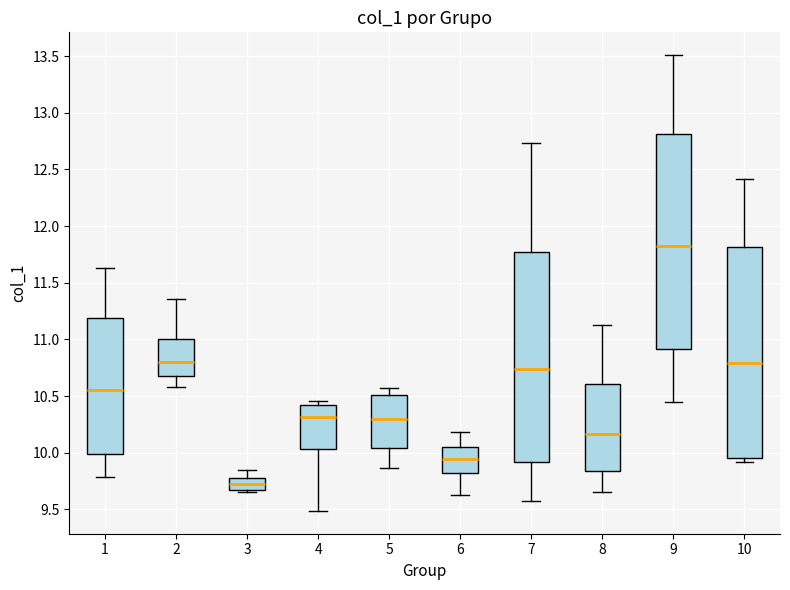

Where does the upper whisker of the box at x = 3 end on the y-axis? The values are not printed on the chart, so give them approximately, as read against the axis.

9.85